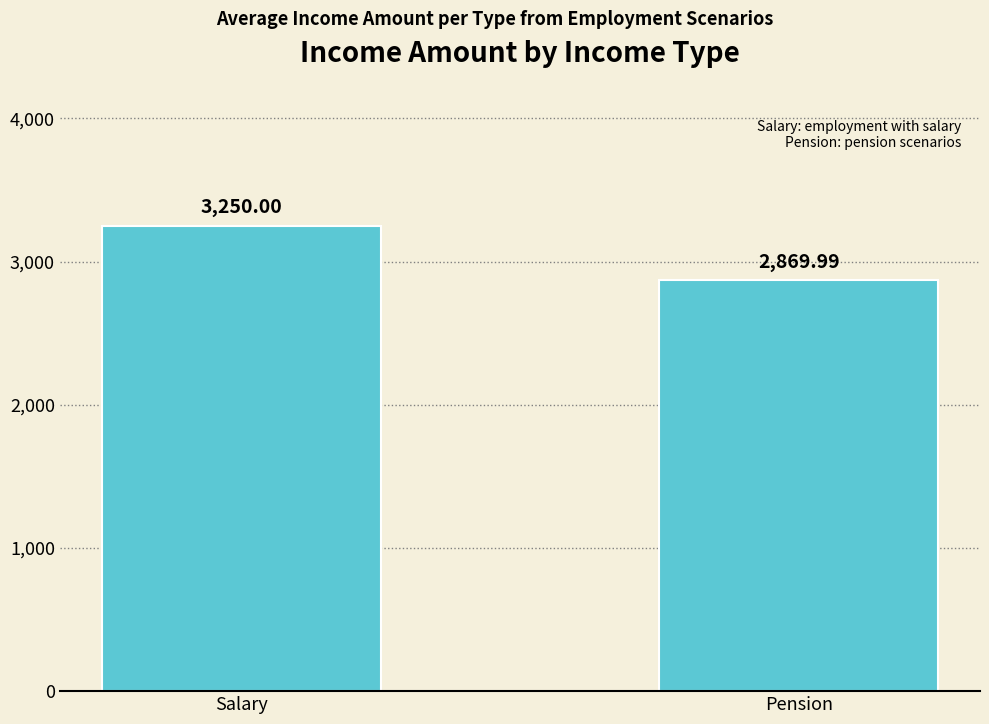

Does the chart contain stacked bars?

No